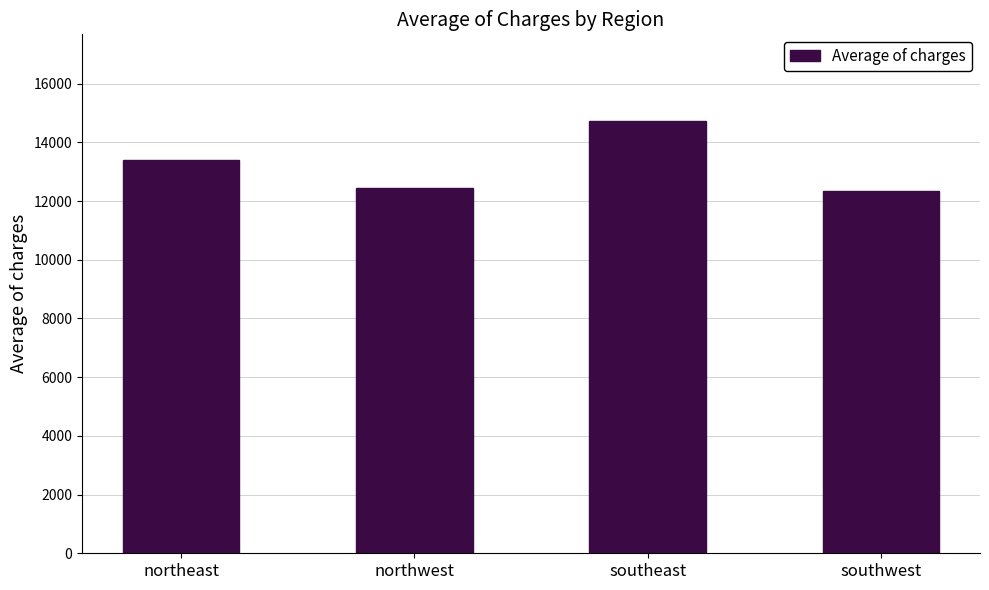

What is the approximate value at northwest?

12450.8